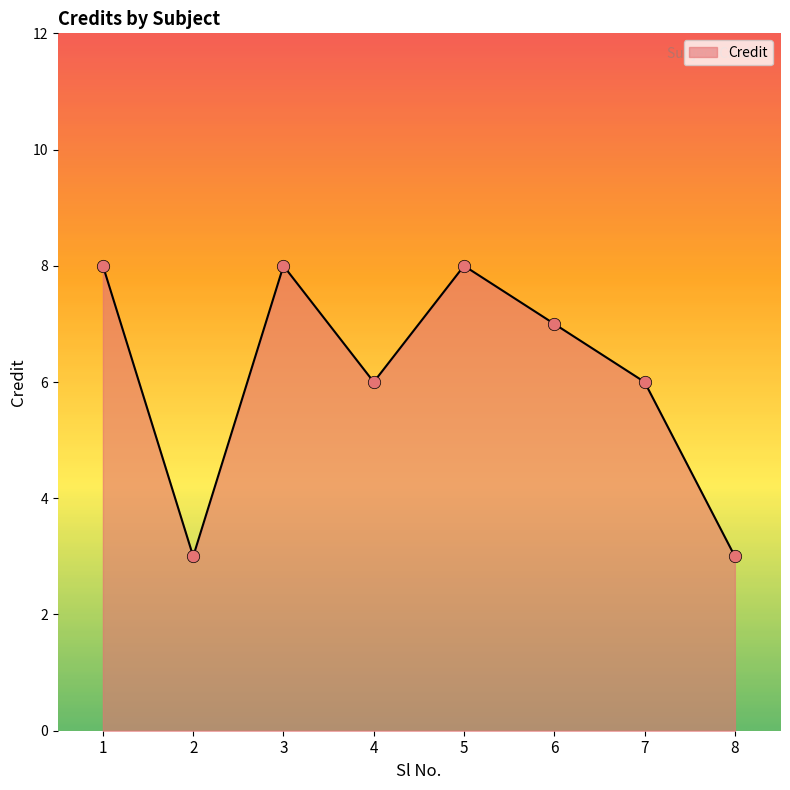

Which has a higher value, 1 or 8?

1